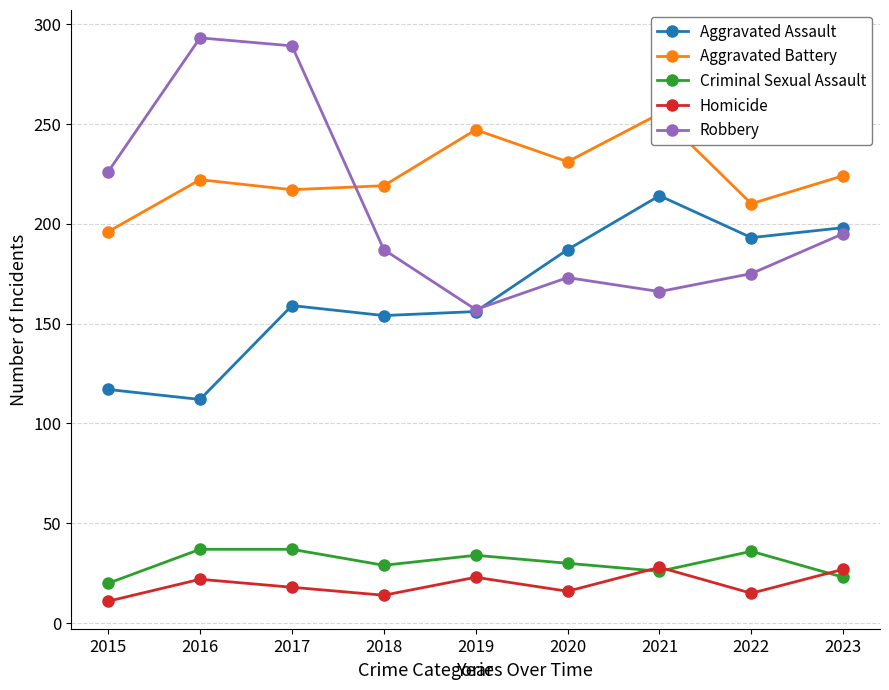

What is the average value of the Homicide series?

19